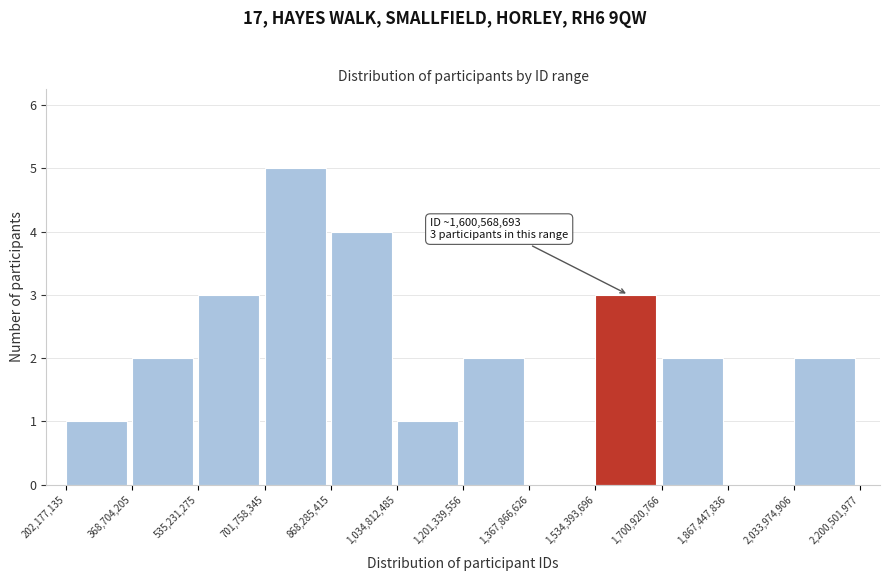

Which range on the x-axis has the tallest bar?

701,758,345 to 868,285,415